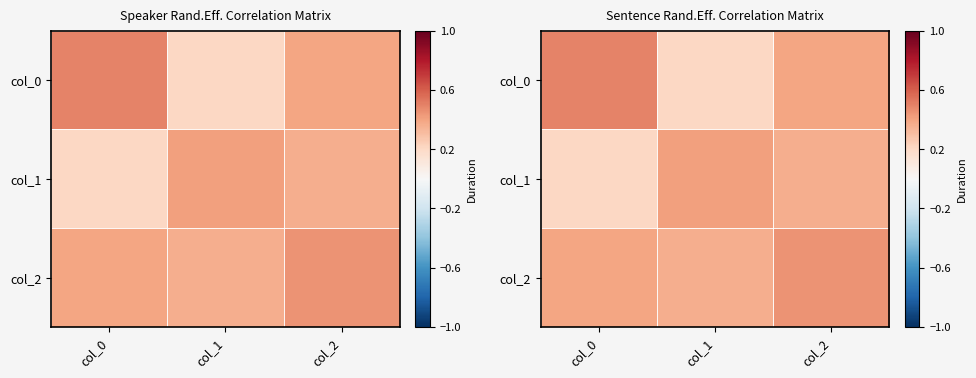

At which label does col_2 reach its peak?

col_2